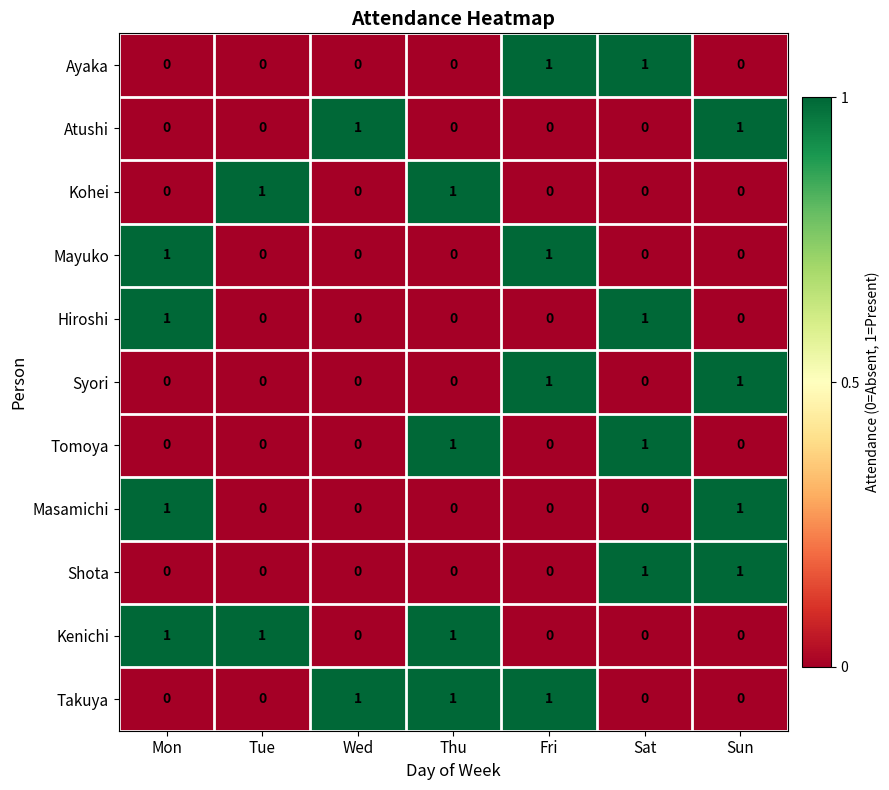

At how many categories does at least one series exceed 0?

7